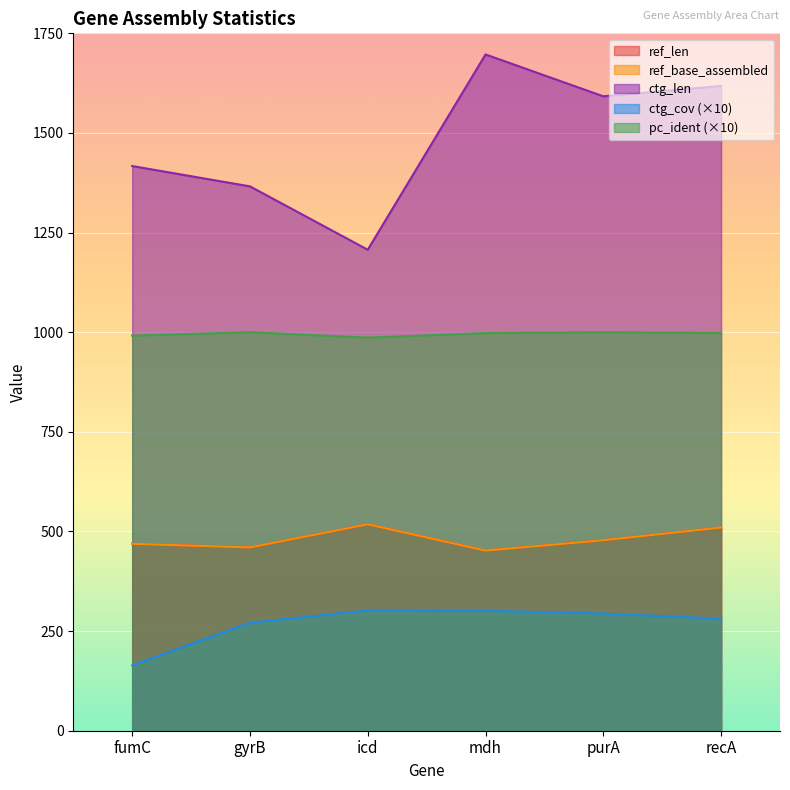

At which label is ref_len closest to 485?

purA